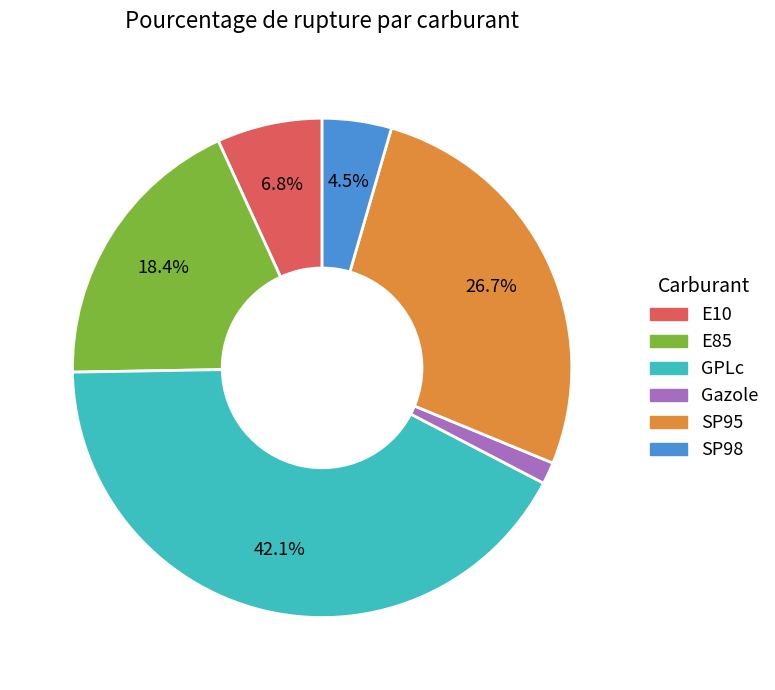

How many slices are in this pie chart?

6